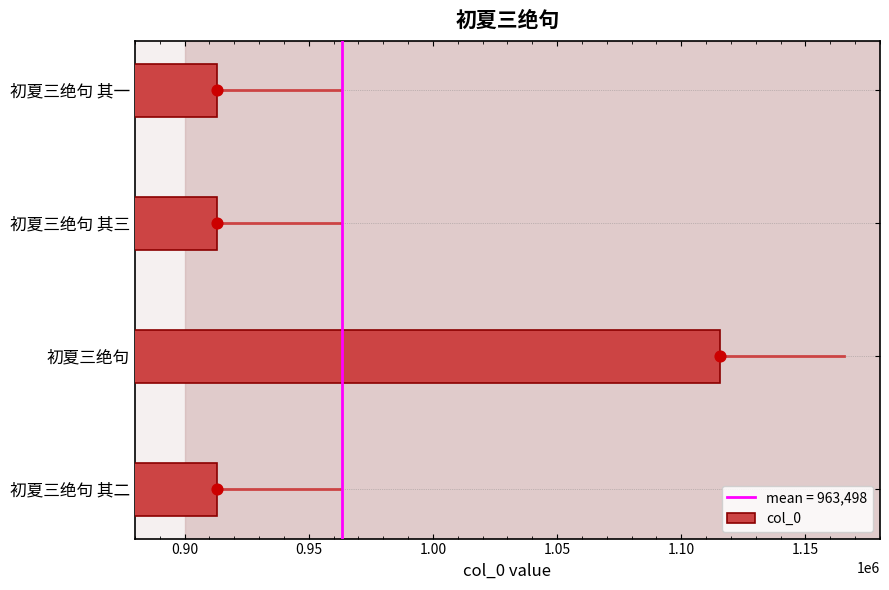

The col_0 series shows 912873 at 初夏三绝句 其二. True or false?

True